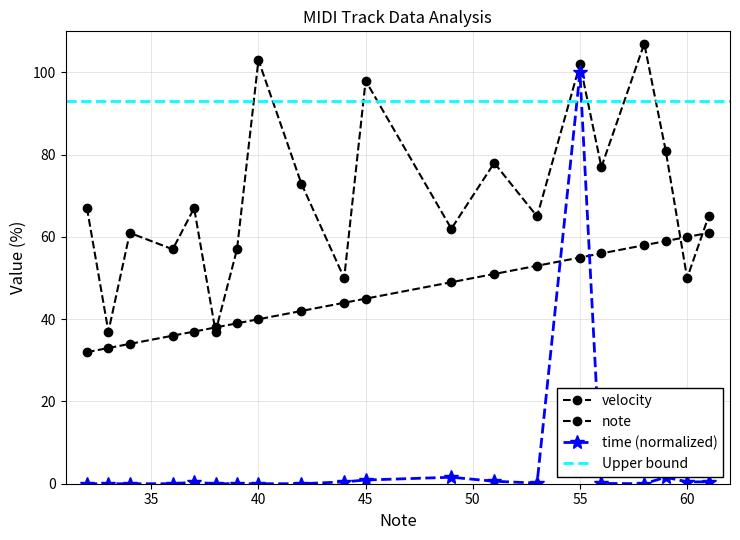

What is the difference between the maximum and minimum values in the velocity series?

70.0